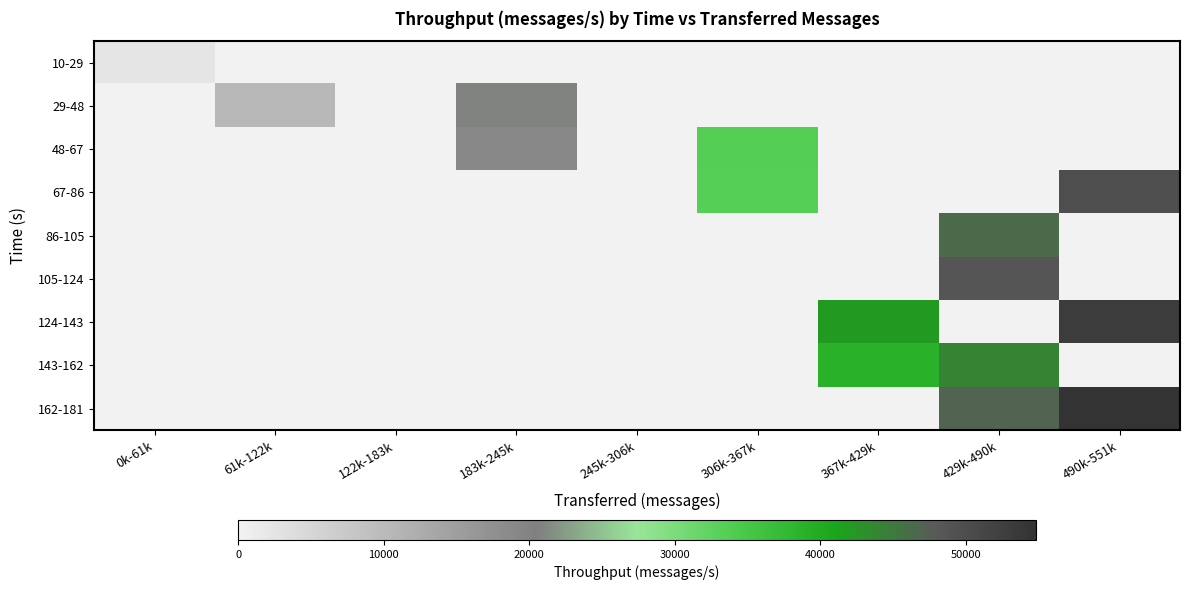

Reading left to right, what are all the values shown in this chart?

10-29: 0k-61k=2561	61k-122k=0	122k-183k=0	183k-245k=0	245k-306k=0	306k-367k=0	367k-429k=0	429k-490k=0	490k-551k=0
29-48: 0k-61k=0	61k-122k=10381	122k-183k=0	183k-245k=20912	245k-306k=0	306k-367k=0	367k-429k=0	429k-490k=0	490k-551k=0
48-67: 0k-61k=0	61k-122k=0	122k-183k=0	183k-245k=18958	245k-306k=0	306k-367k=33467	367k-429k=0	429k-490k=0	490k-551k=0
67-86: 0k-61k=0	61k-122k=0	122k-183k=0	183k-245k=0	245k-306k=0	306k-367k=33319	367k-429k=0	429k-490k=0	490k-551k=49729
86-105: 0k-61k=0	61k-122k=0	122k-183k=0	183k-245k=0	245k-306k=0	306k-367k=0	367k-429k=0	429k-490k=46373	490k-551k=0
105-124: 0k-61k=0	61k-122k=0	122k-183k=0	183k-245k=0	245k-306k=0	306k-367k=0	367k-429k=0	429k-490k=48422	490k-551k=0
124-143: 0k-61k=0	61k-122k=0	122k-183k=0	183k-245k=0	245k-306k=0	306k-367k=0	367k-429k=42007	429k-490k=0	490k-551k=53026
143-162: 0k-61k=0	61k-122k=0	122k-183k=0	183k-245k=0	245k-306k=0	306k-367k=0	367k-429k=38906	429k-490k=43915	490k-551k=0
162-181: 0k-61k=0	61k-122k=0	122k-183k=0	183k-245k=0	245k-306k=0	306k-367k=0	367k-429k=0	429k-490k=47020	490k-551k=54821